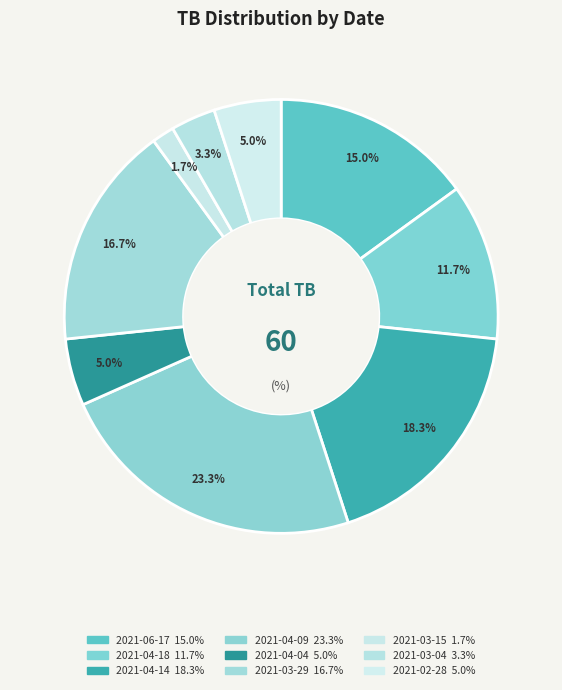

How much of the chart is everything except 2021-04-14?

81.7%